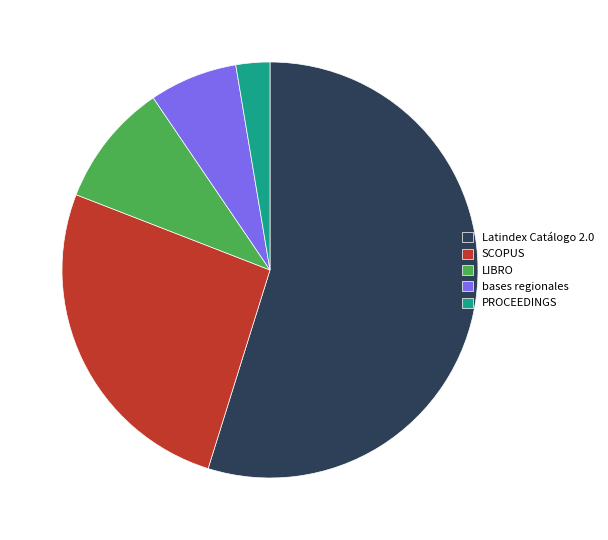

Which slice represents more than half of the pie?

Latindex Catálogo 2.0